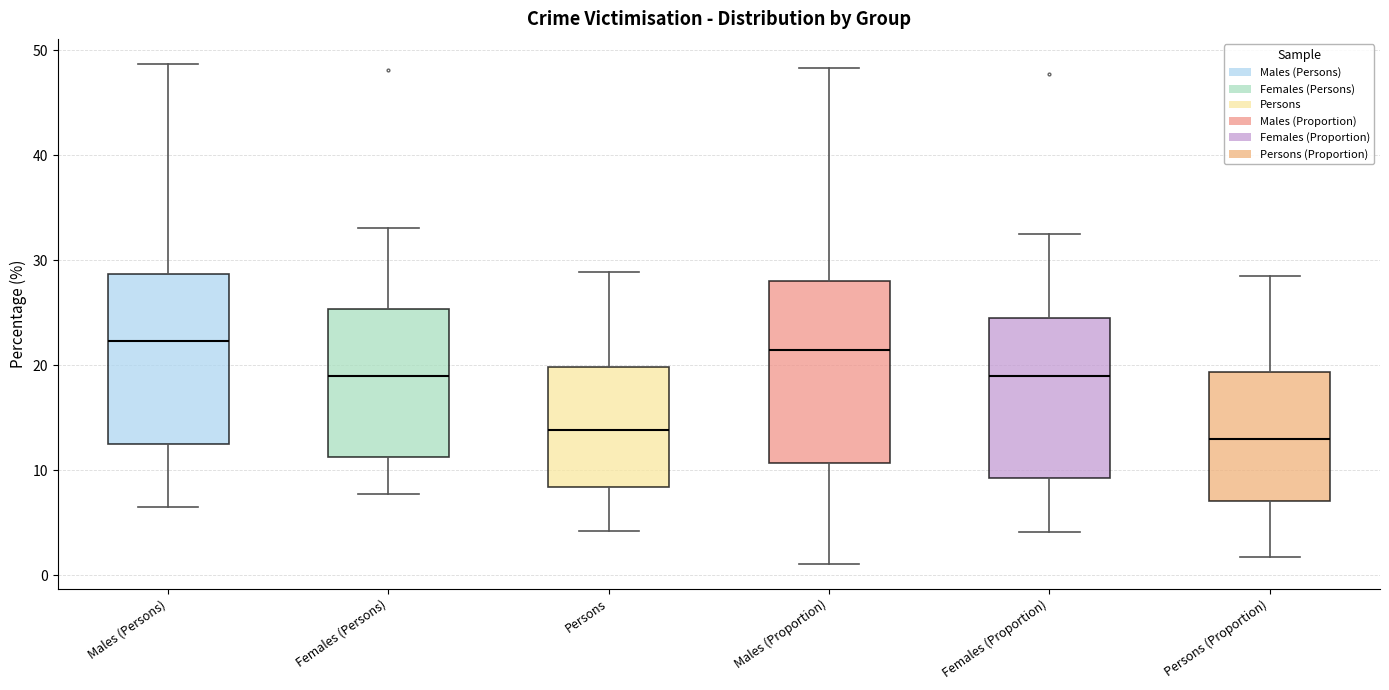

Reading left to right, transcribe this box plot: for each box, give where its median line is, the range the box spans, and where its two whiskers end, as read against the y-axis. The values are not printed on the chart, so give them approximately, as read against the axis.

Males (Persons): median 22, box 12 to 29, whiskers 7 to 49
Females (Persons): median 19, box 11 to 25, whiskers 8 to 33
Persons: median 14, box 8 to 20, whiskers 4 to 29
Males (Proportion): median 21, box 11 to 28, whiskers 1 to 48
Females (Proportion): median 19, box 9 to 25, whiskers 4 to 33
Persons (Proportion): median 13, box 7 to 19, whiskers 2 to 29